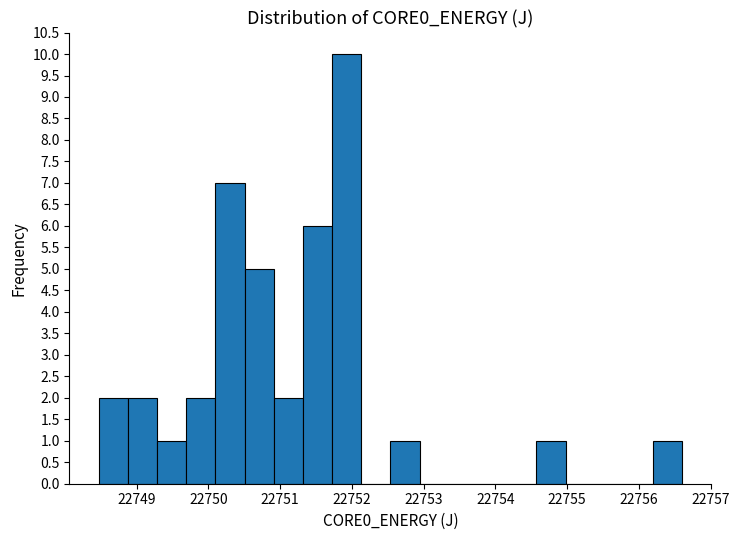

Over which range of the x-axis is the bar tallest?

22751.7 to 22752.1